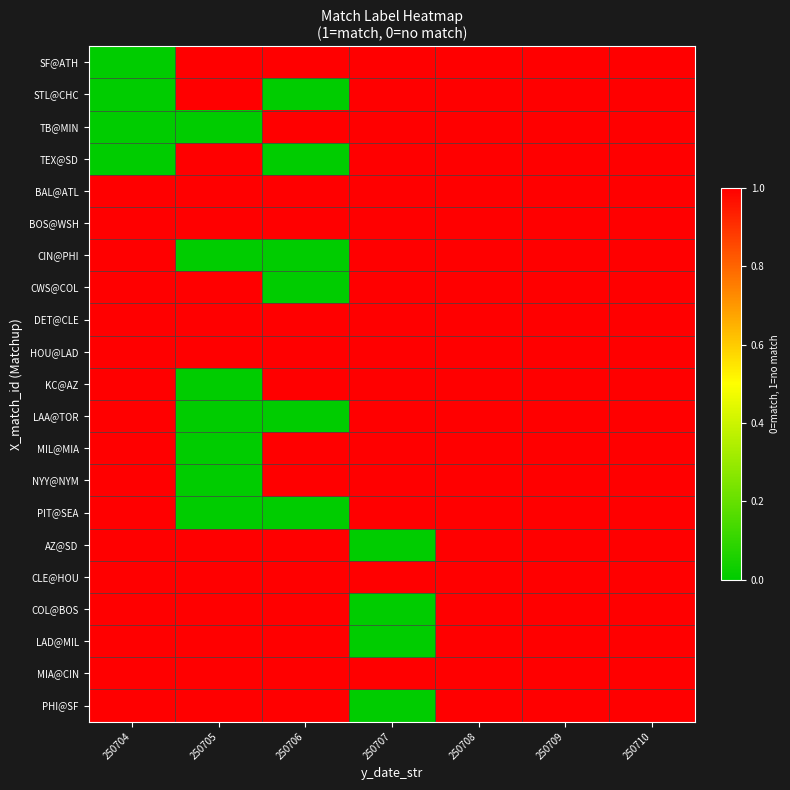

Which series has the largest total across all categories?

BAL@ATL